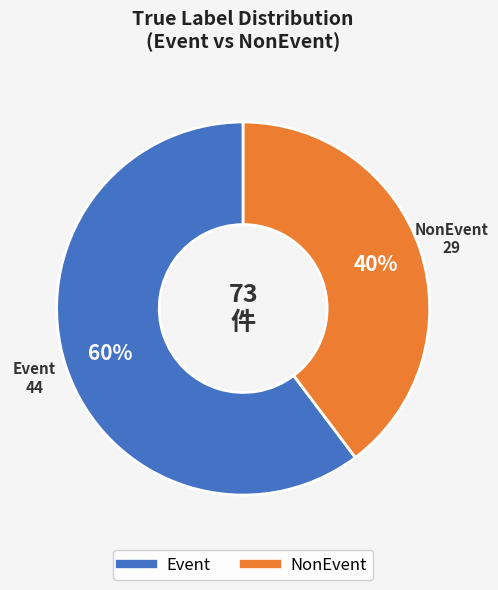

Which category has the biggest portion of the pie?

Event